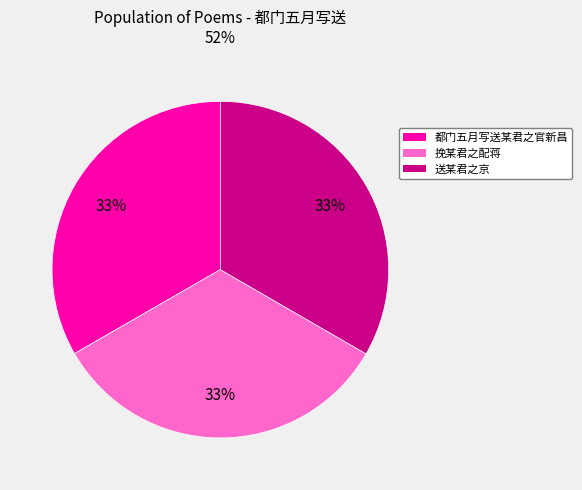

Combined, do 送某君之京 and 挽某君之配蒋 account for over 50%?

Yes